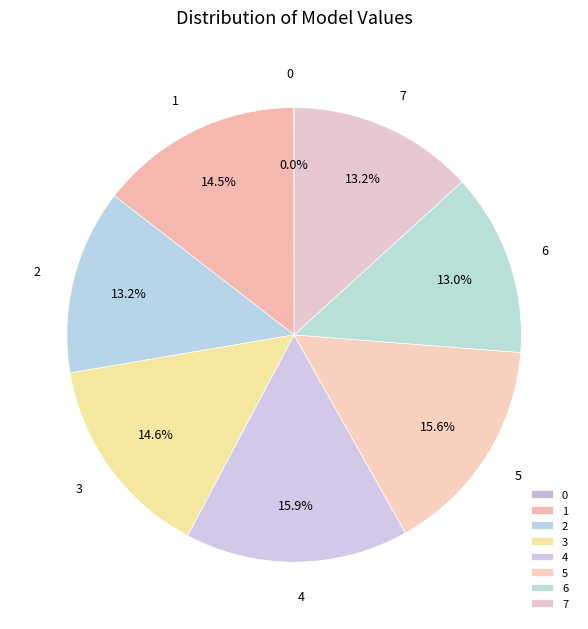

Do 4 and 3 together represent more than half of the pie?

No